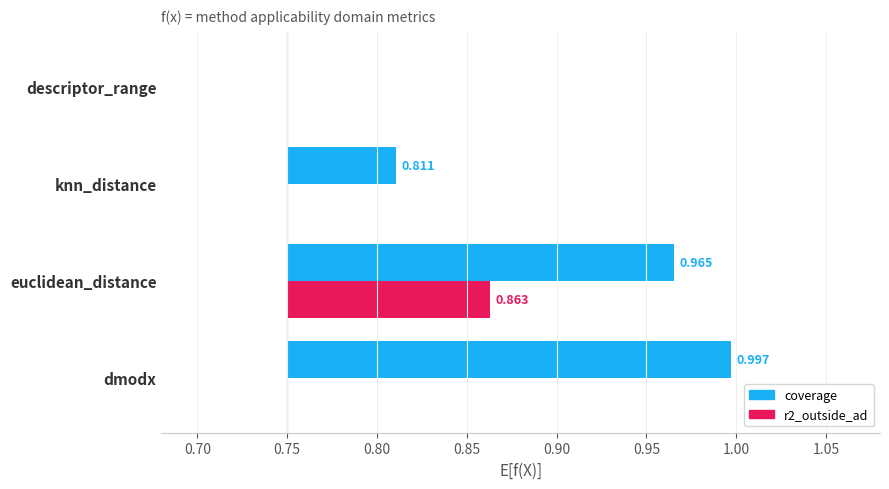

Rank the series by their average value, from highest to lowest.

coverage, r2_outside_ad